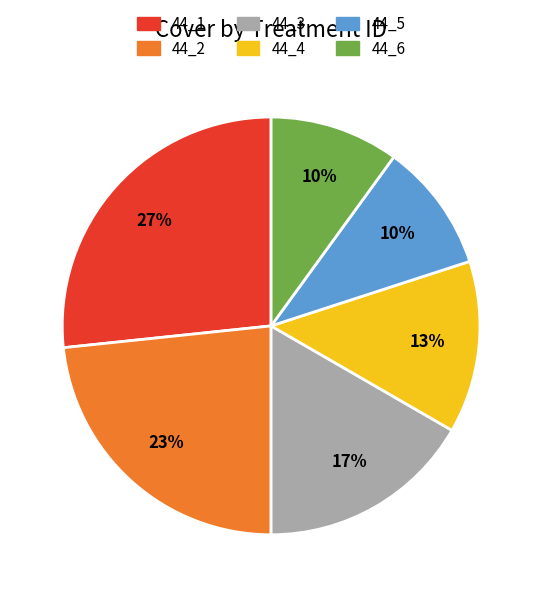

Combined, do 44_4 and 44_1 account for over 50%?

No